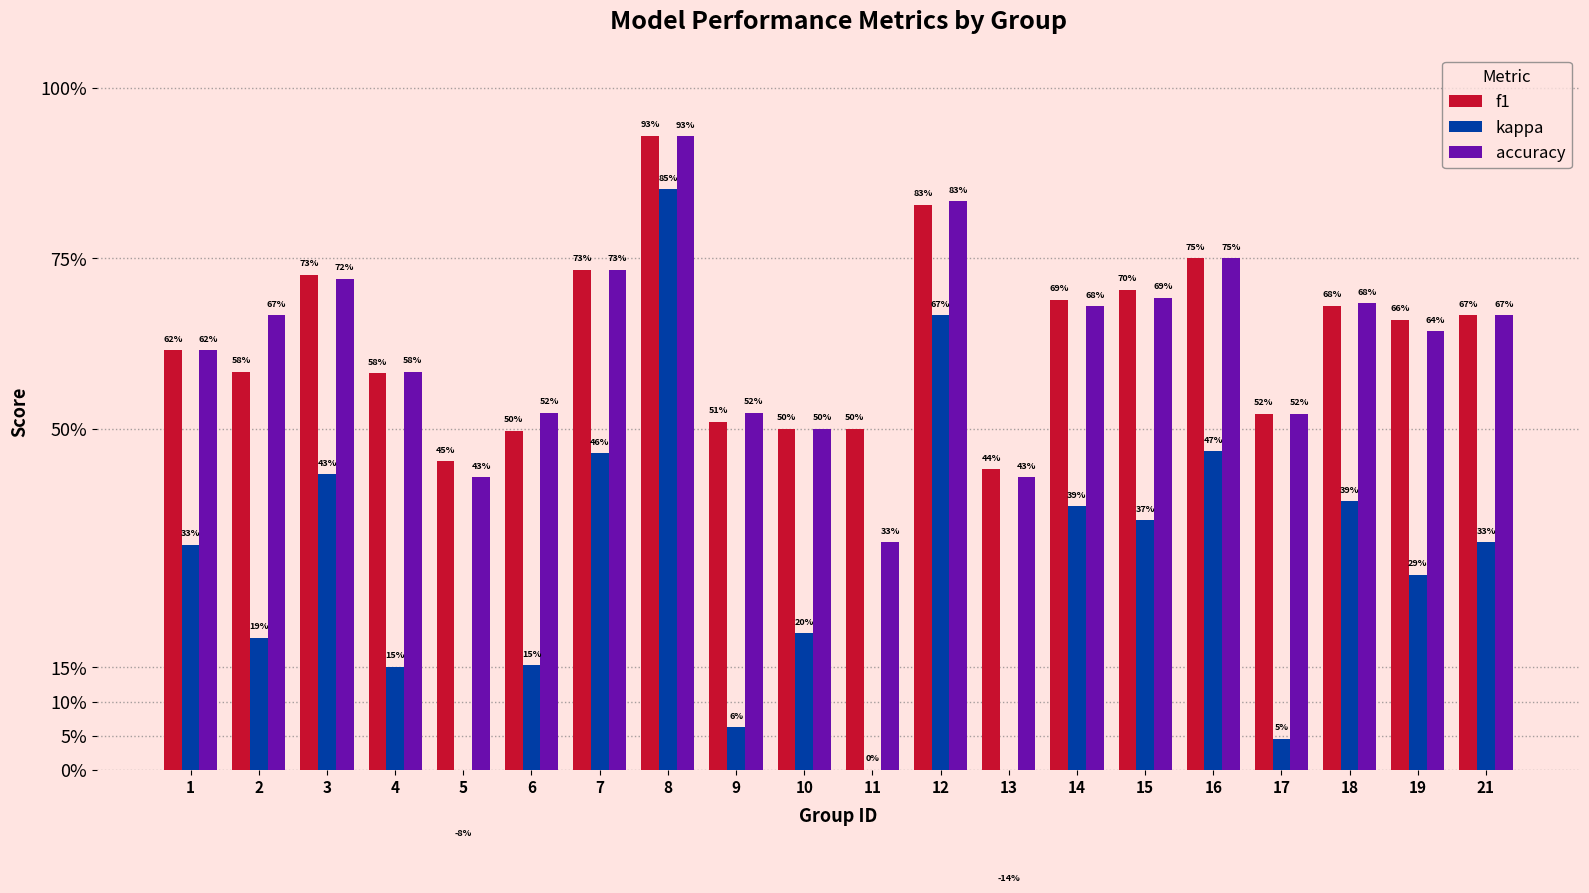

Reading left to right, list all the values displayed in this chart.

f1: 0.6	0.6	0.7	0.6	0.5	0.5	0.7	0.9	0.5	0.5	0.5	0.8	0.4	0.7	0.7	0.8	0.5	0.7	0.7	0.7
kappa: 0.3	0.2	0.4	0.2	-0.1	0.2	0.5	0.9	0.1	0.2	0.0	0.7	-0.1	0.4	0.4	0.5	0.0	0.4	0.3	0.3
accuracy: 0.6	0.7	0.7	0.6	0.4	0.5	0.7	0.9	0.5	0.5	0.3	0.8	0.4	0.7	0.7	0.8	0.5	0.7	0.6	0.7